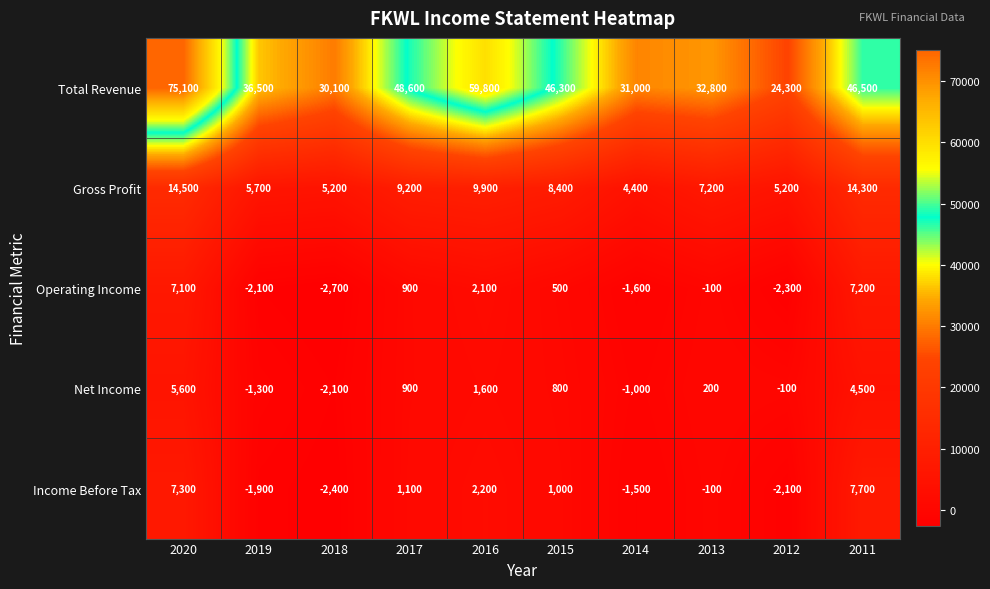

List the series in order of their peak value, lowest first.

Net Income, Operating Income, Income Before Tax, Gross Profit, Total Revenue